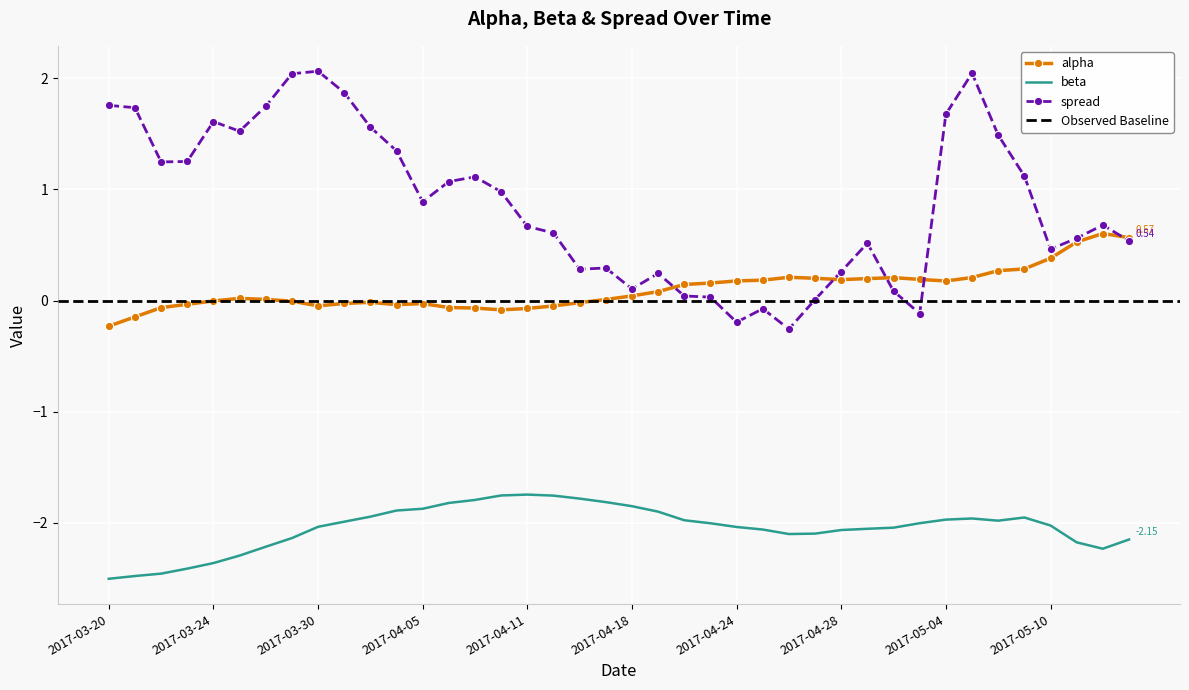

True or false: spread and beta cross at least once.

False